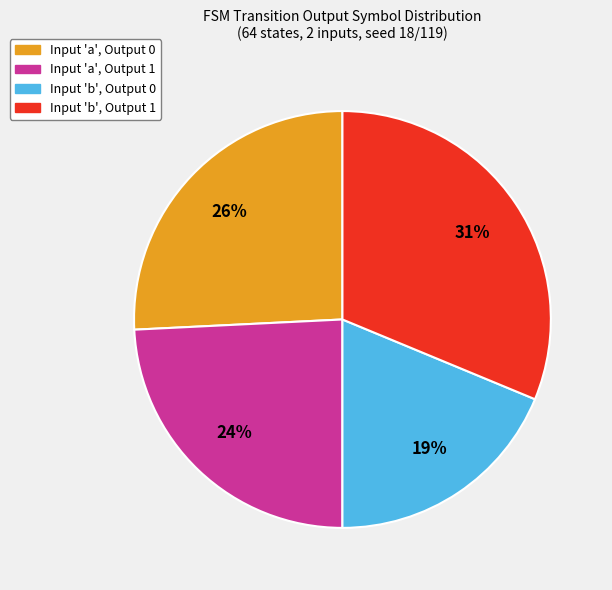

Is there a majority slice in this chart?

No